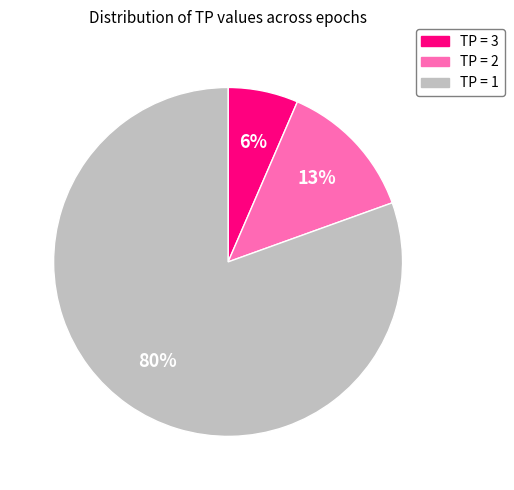

To the nearest percent, what is the average slice percentage?

33%